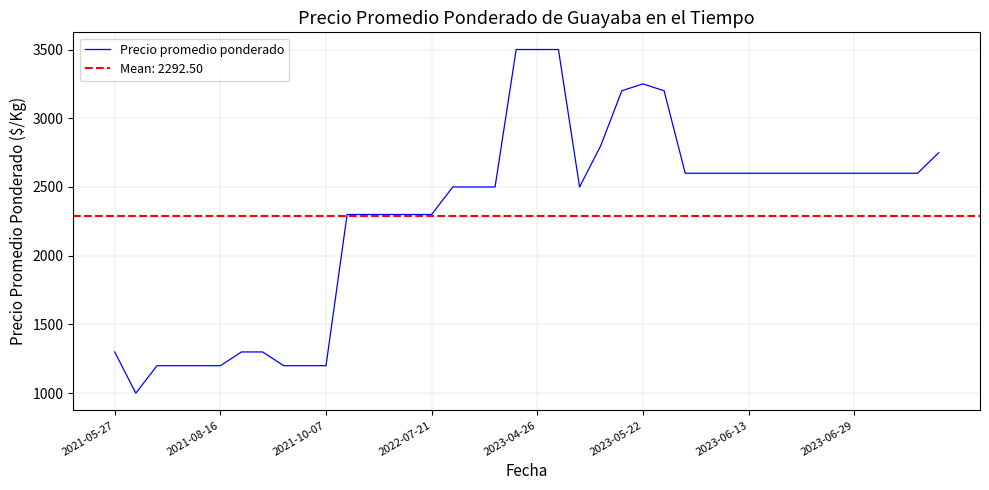

What is the difference between the second highest and second lowest values?

2300